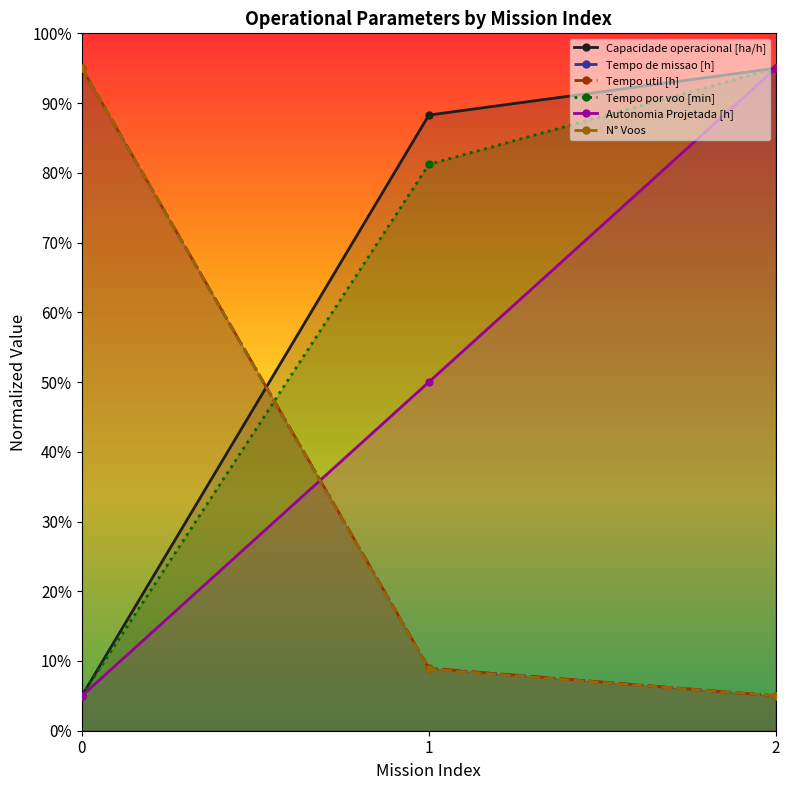

What is the difference between the Autonomia Projetada [h] values at 1 and 0?

45.0